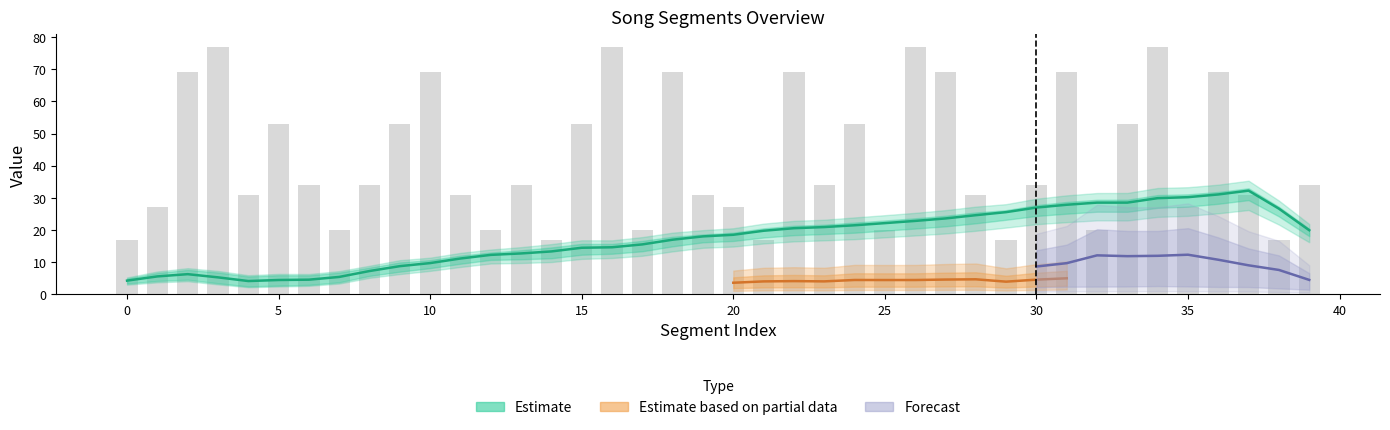

The song_len series shows 2.4 at 14. True or false?

False